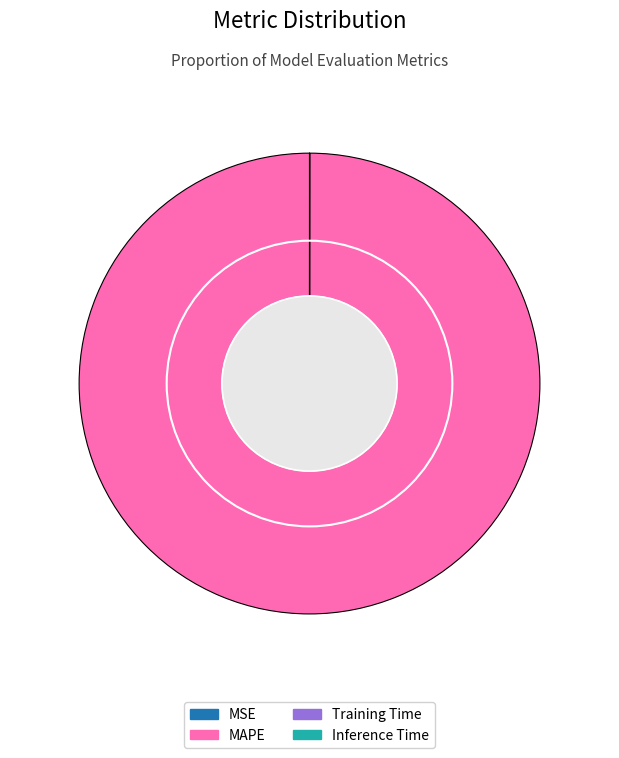

Do MSE and Training Time together represent more than half of the pie?

No